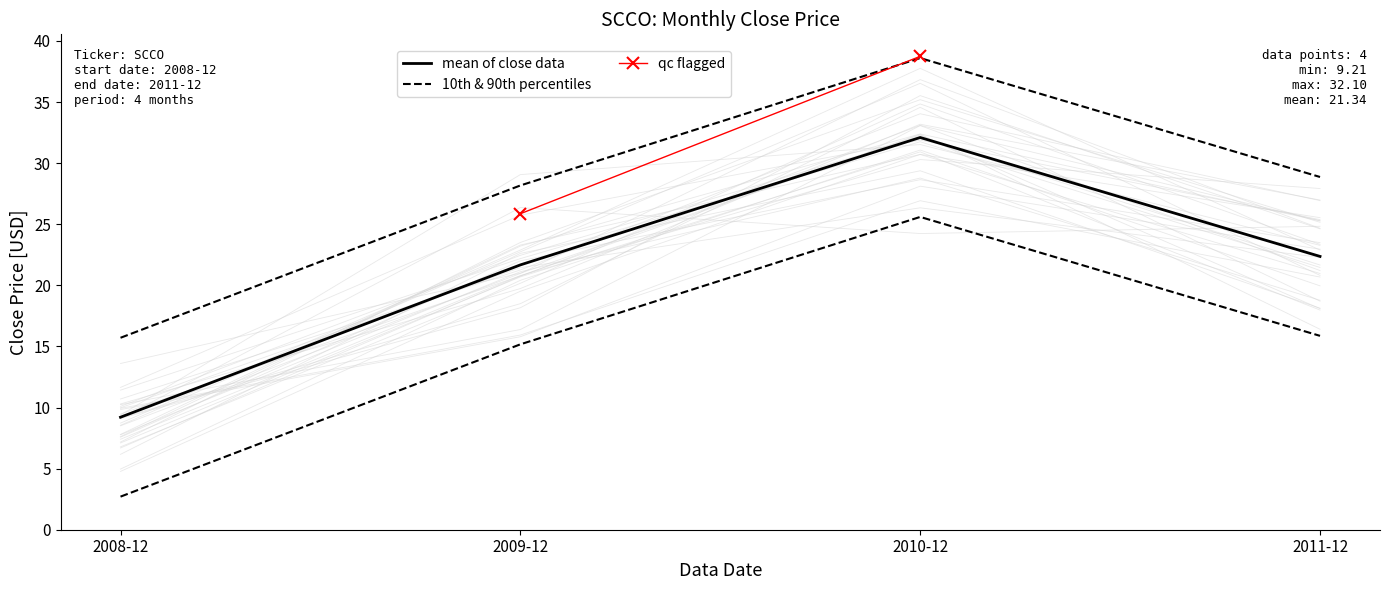

Approximately how many times larger is the value at 2010-12 compared to 2011-12?

1.4